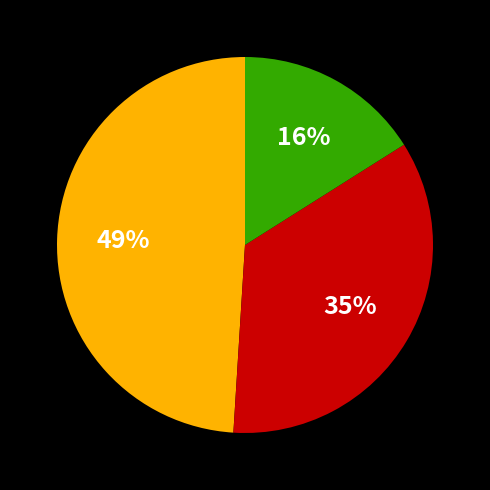

Is there a majority slice in this chart?

No